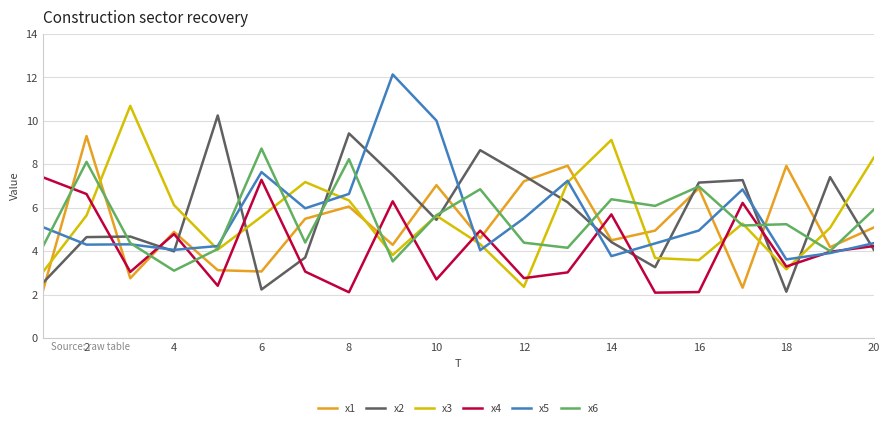

True or false: x3 and x2 cross at least once.

True